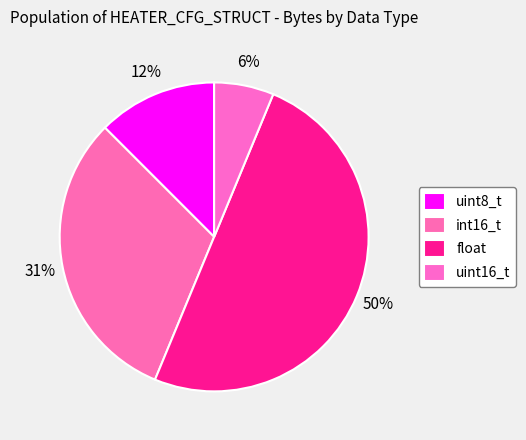

Count the number of slices in the pie.

4